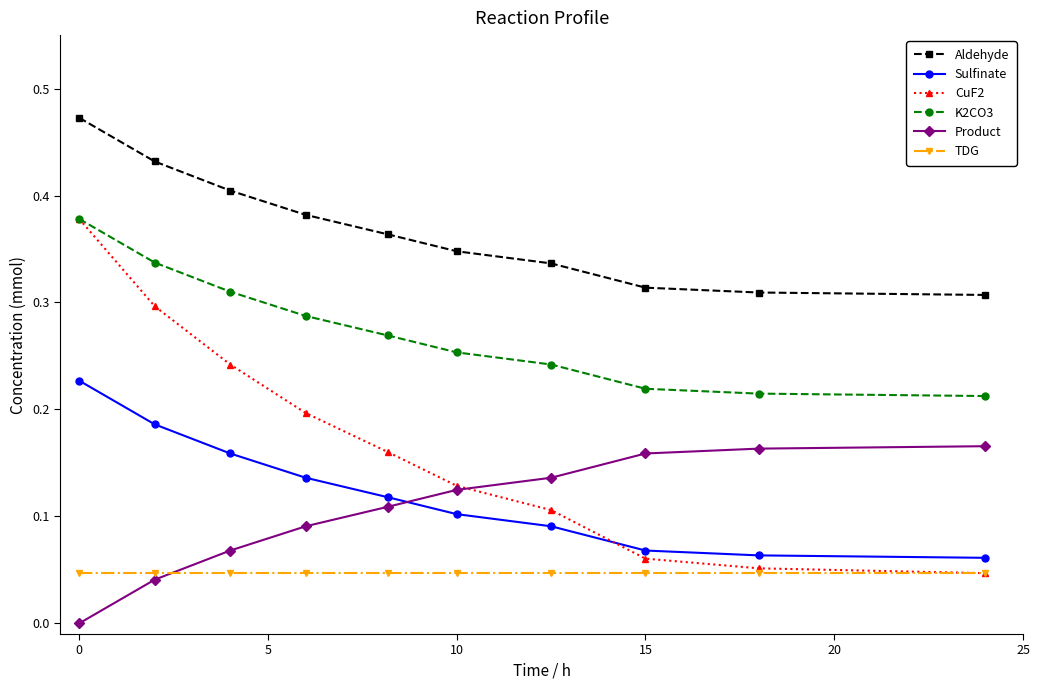

Which series has the largest total across all categories?

Aldehyde